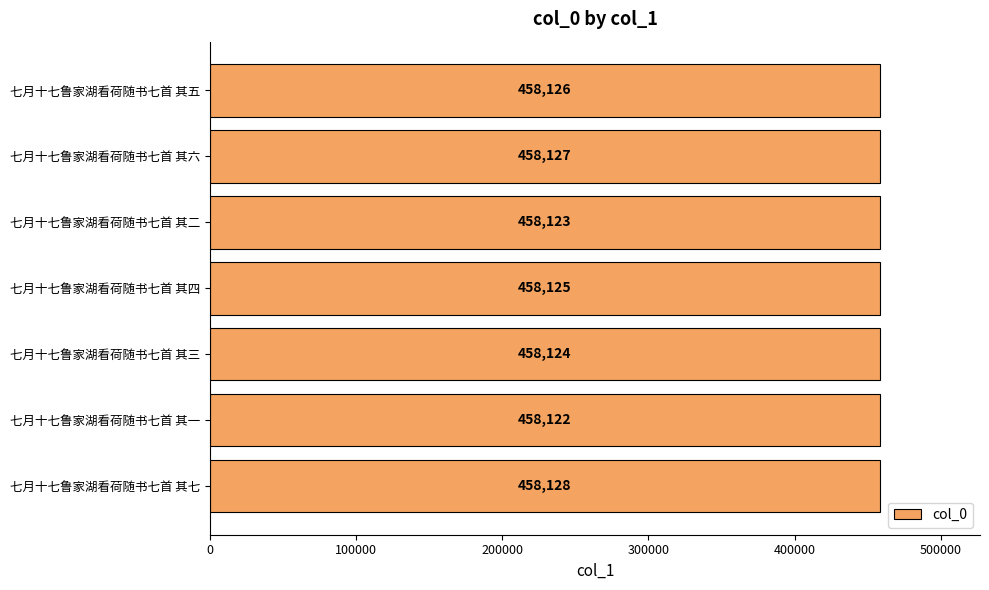

What is the minimum value shown in the chart?

458122